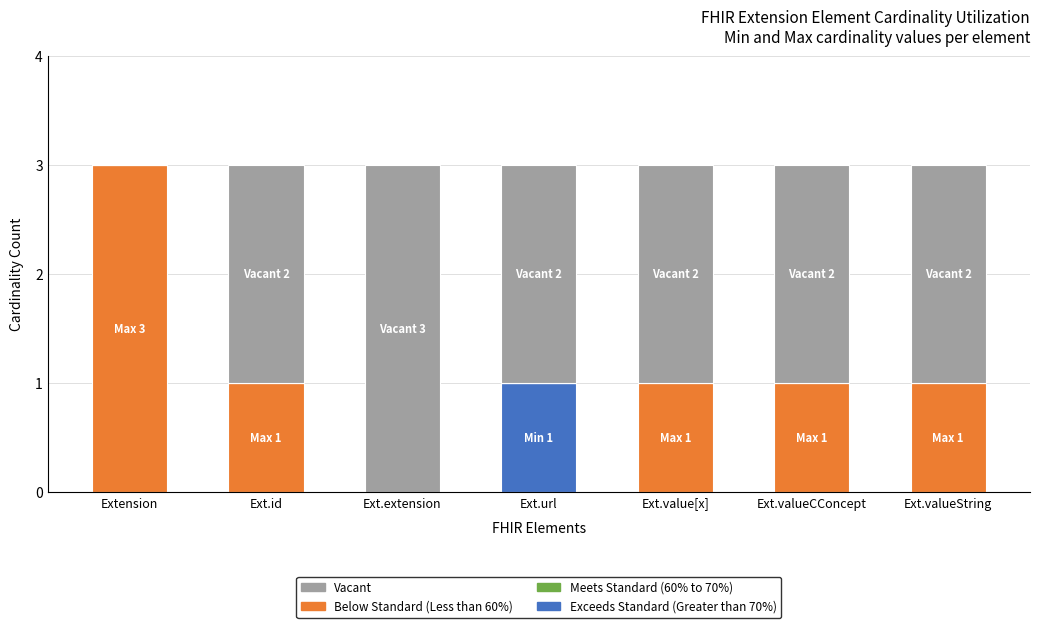

Is it true that Exceeds Standard (Greater than 70%) equals 0 at Ext.valueCConcept?

True